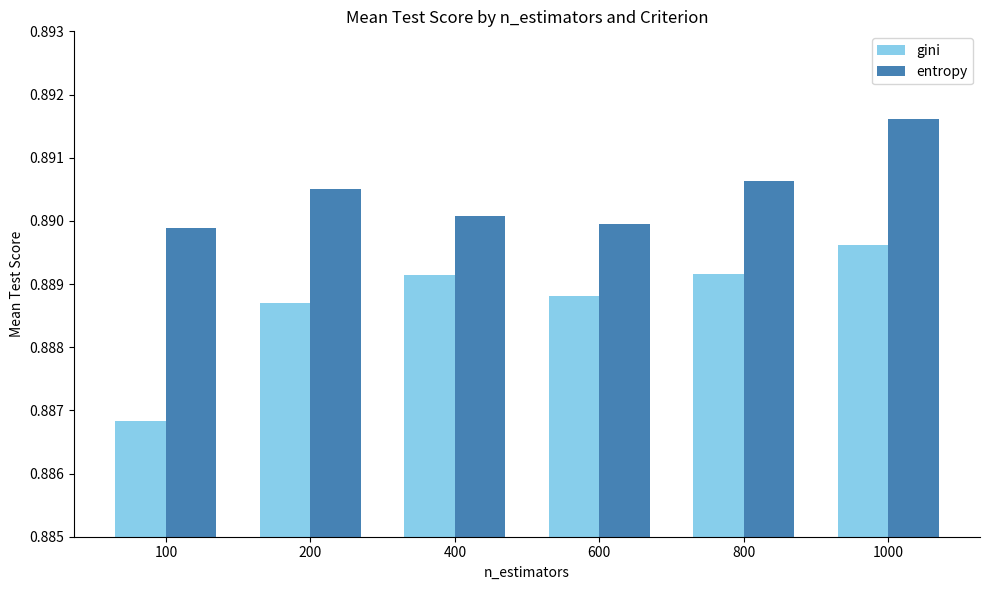

Which label corresponds to the largest value in the chart?

1000